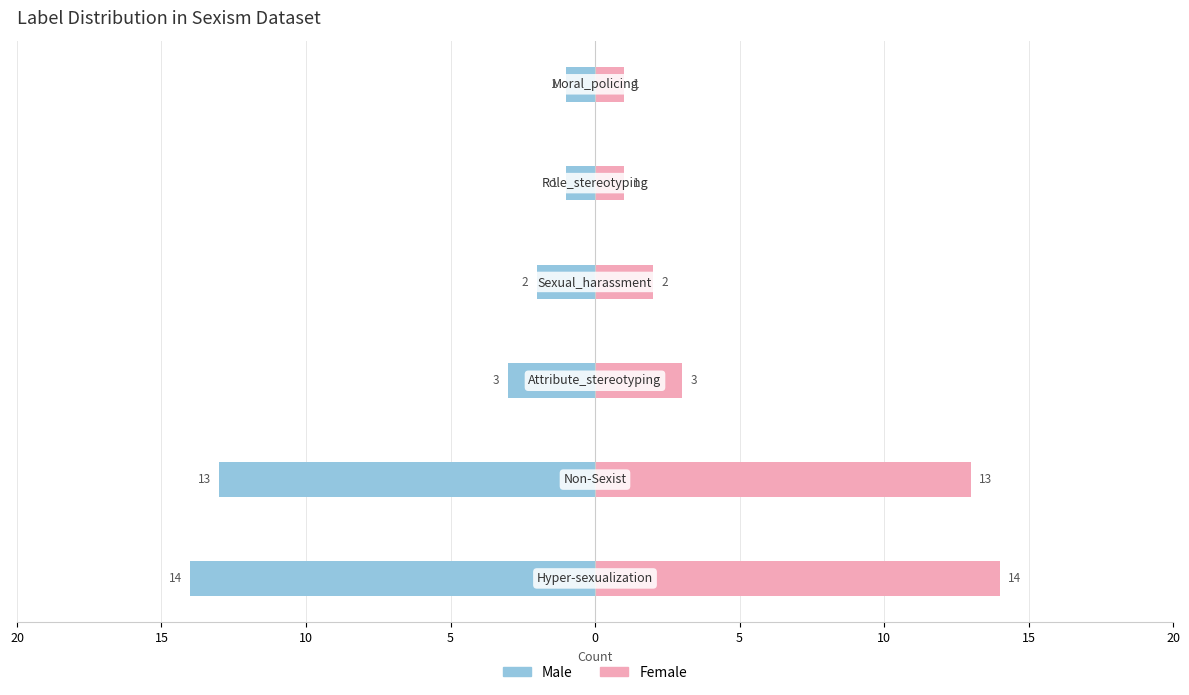

At 20, list the series in order from largest to smallest.

Female, Male